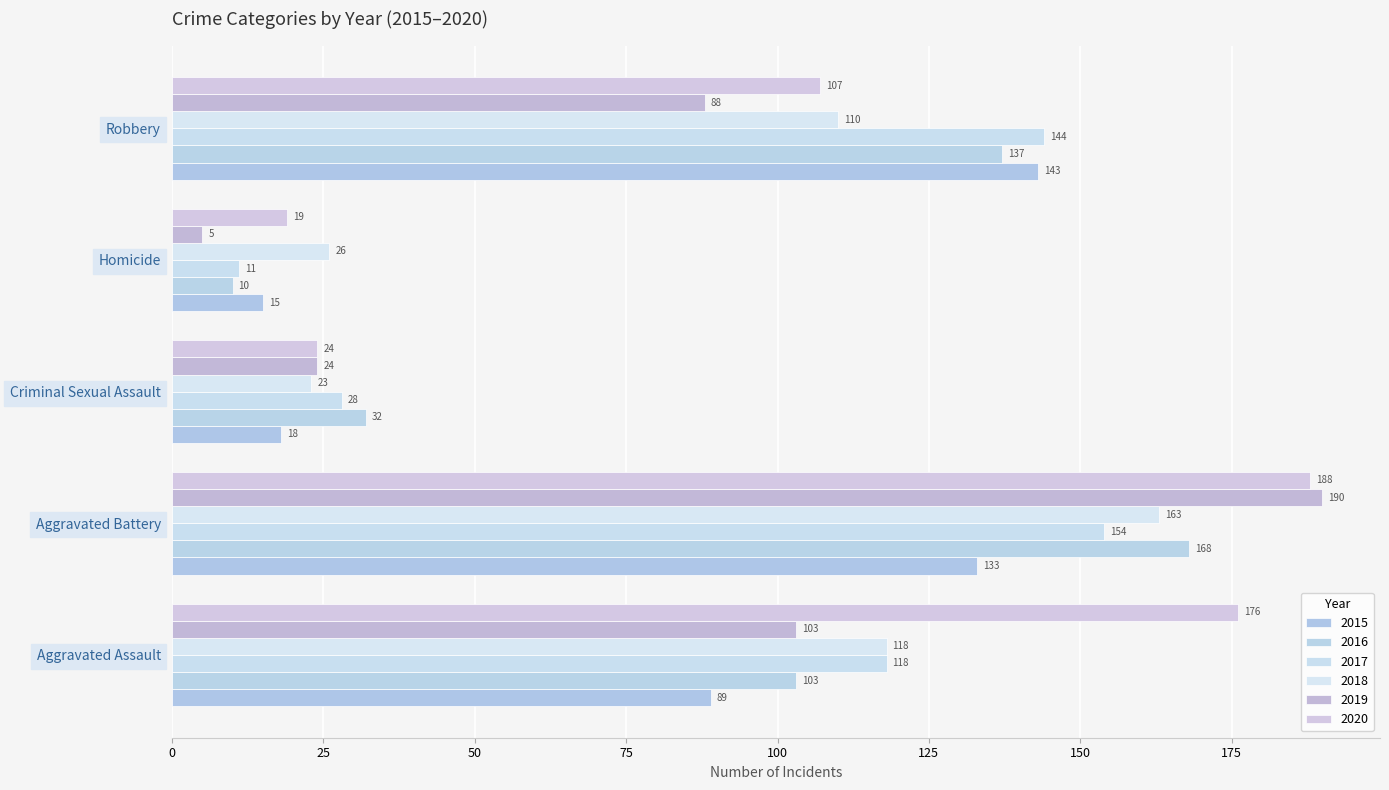

What are all the series names shown in the legend?

2015, 2016, 2017, 2018, 2019, 2020